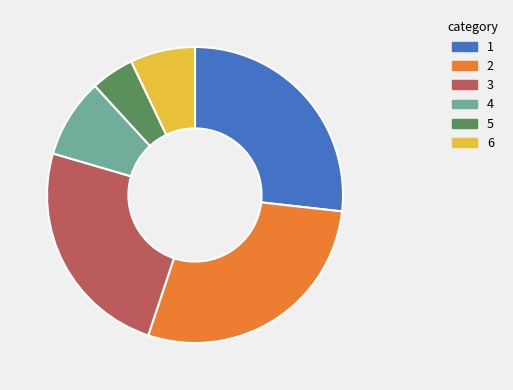

Count the number of slices in the pie.

6